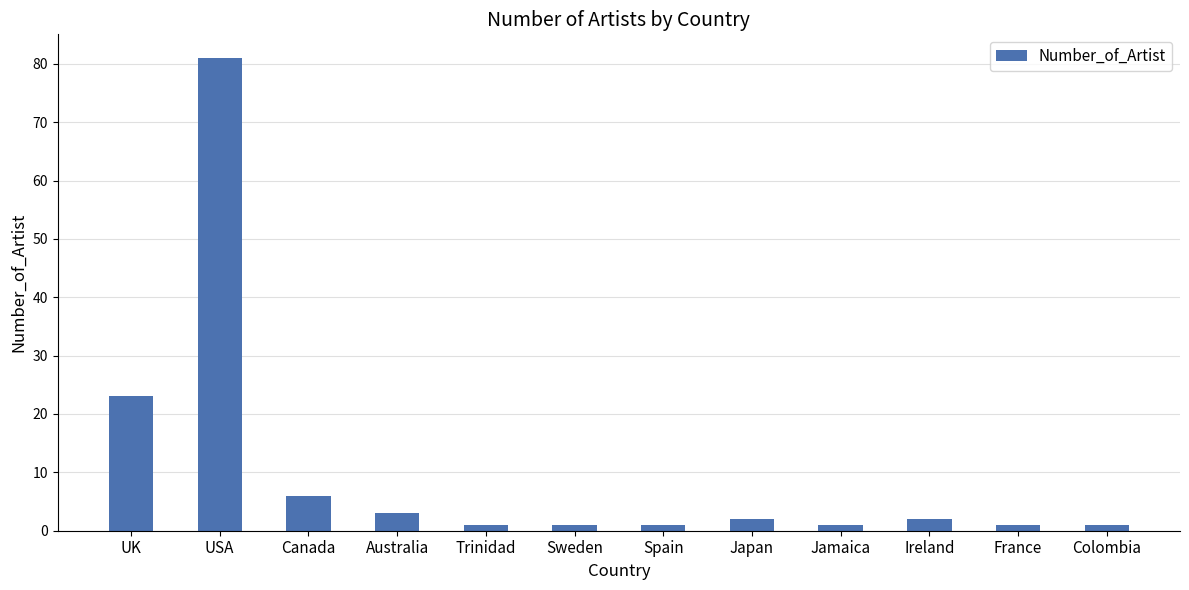

Which has a higher value, USA or Ireland?

USA